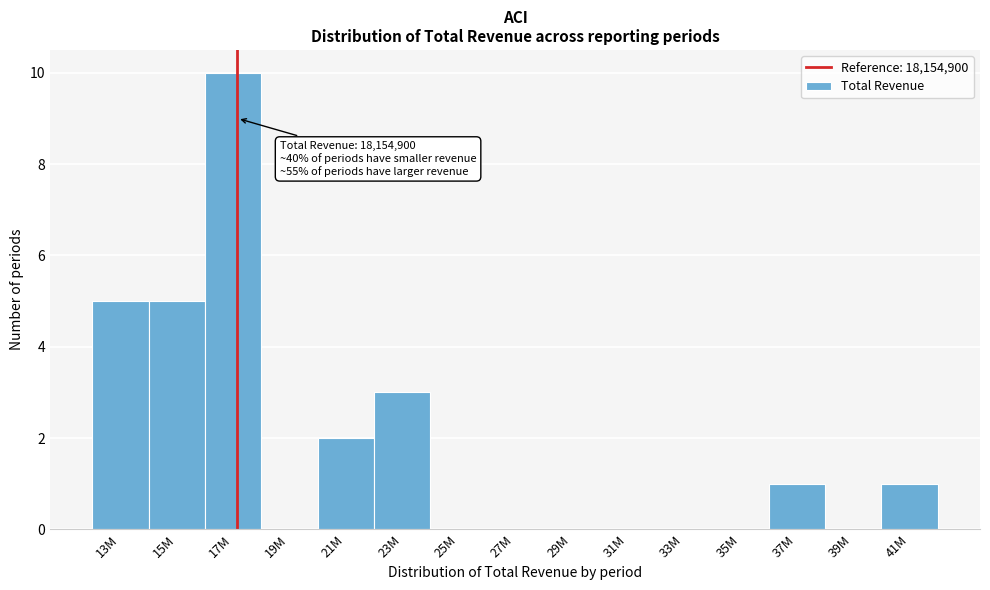

Reading left to right, list all the values displayed in this chart.

13M=5	15M=5	17M=10	19M=0	21M=2	23M=3	25M=0	27M=0	29M=0	31M=0	33M=0	35M=0	37M=1	39M=0	41M=1